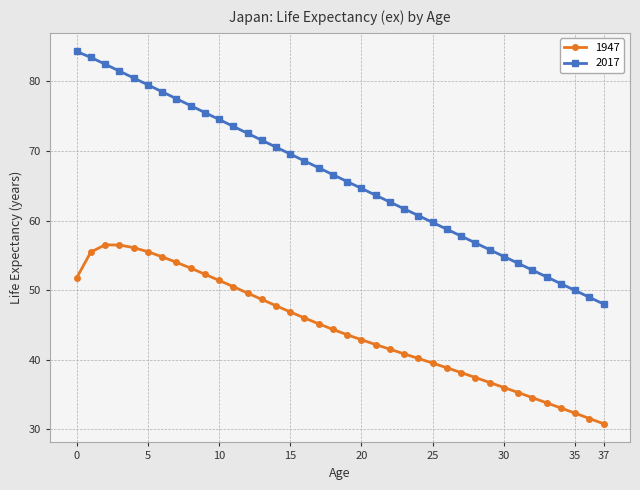

Rank the series by their average value, from lowest to highest.

1947, 2017